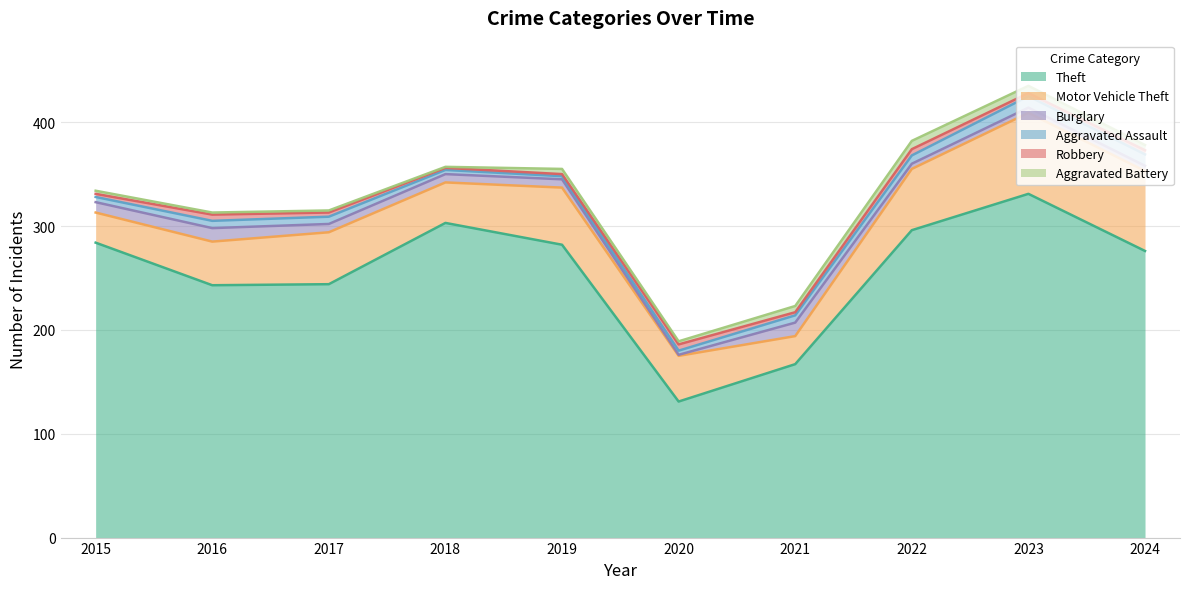

At 2015, list the series in order from largest to smallest.

Theft, Motor Vehicle Theft, Burglary, Aggravated Assault, Robbery, Aggravated Battery